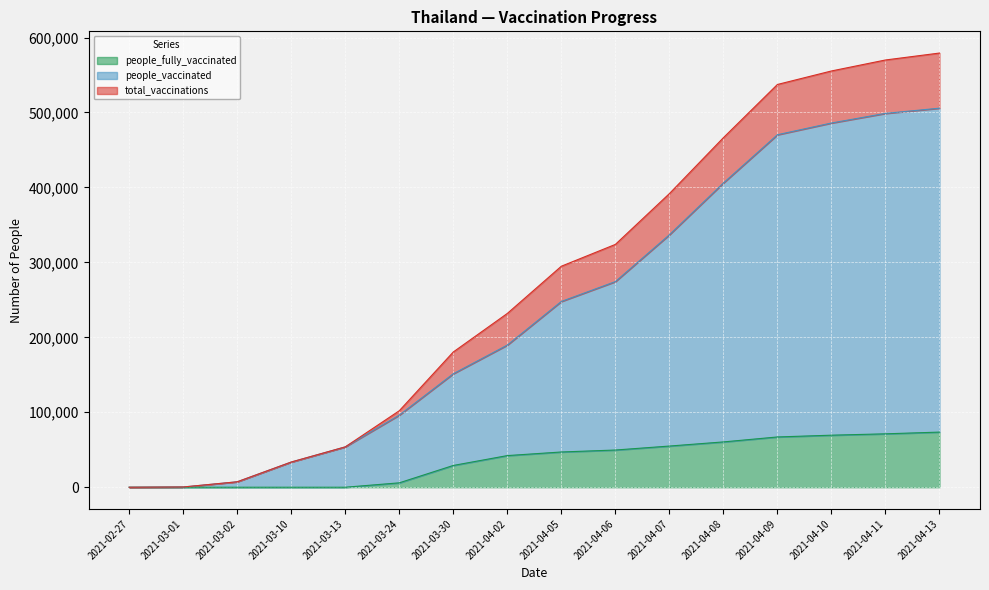

At which label does people_vaccinated reach its peak?

2021-04-13